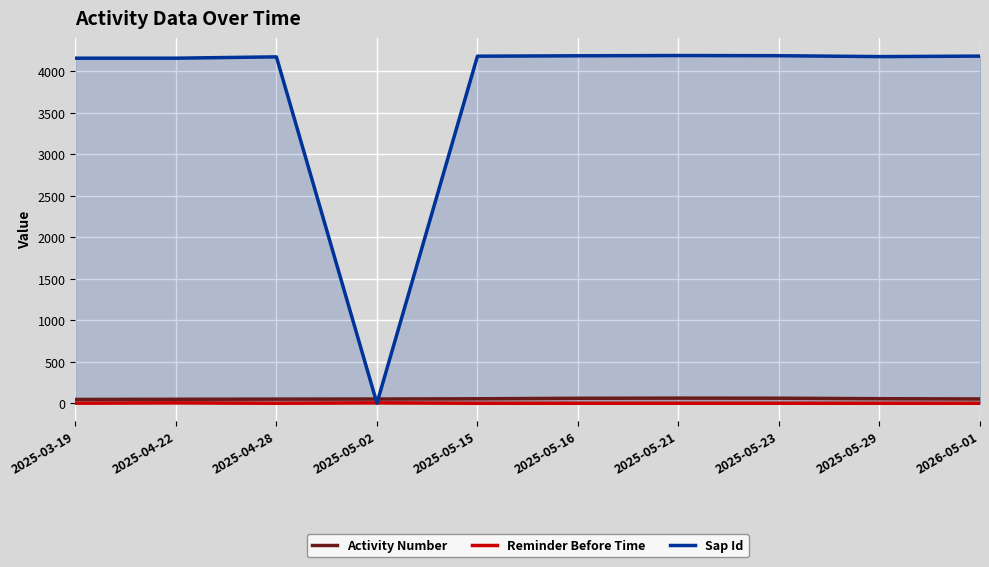

List the series in order of their peak value, highest first.

Sap Id, Activity Number, Reminder Before Time